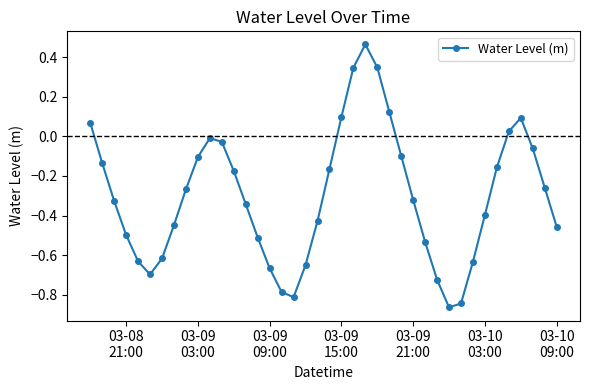

How many data points are above 0?

8